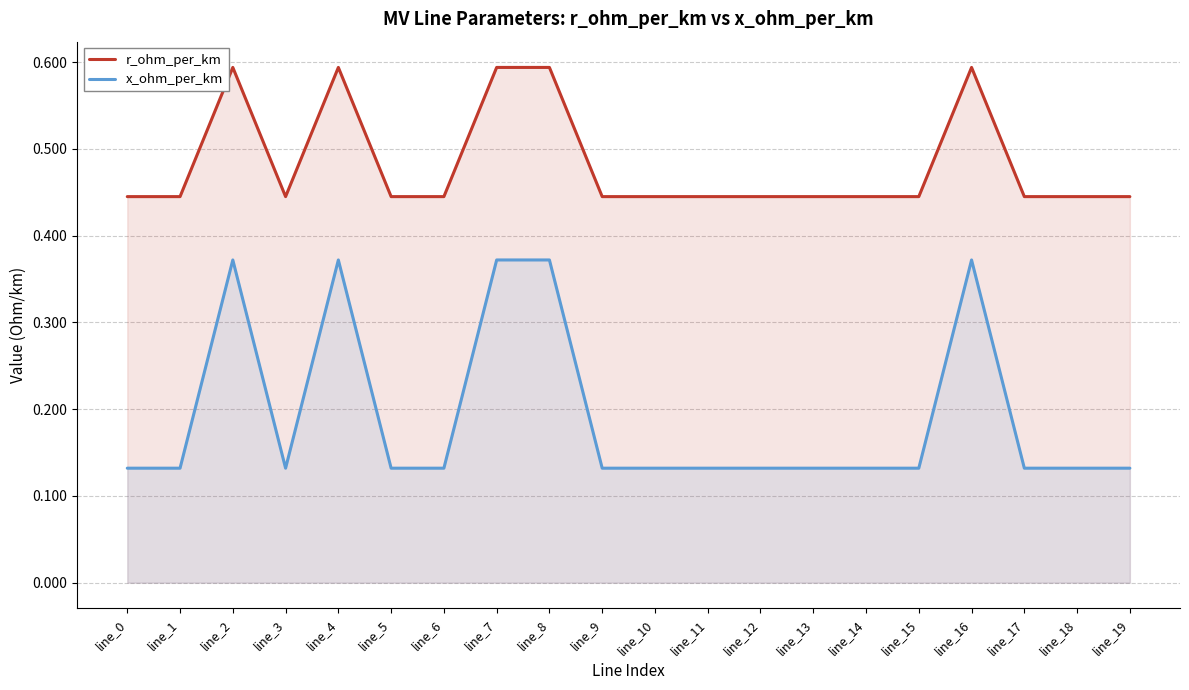

The value of r_ohm_per_km at line_12 is 0.4. True or false?

True